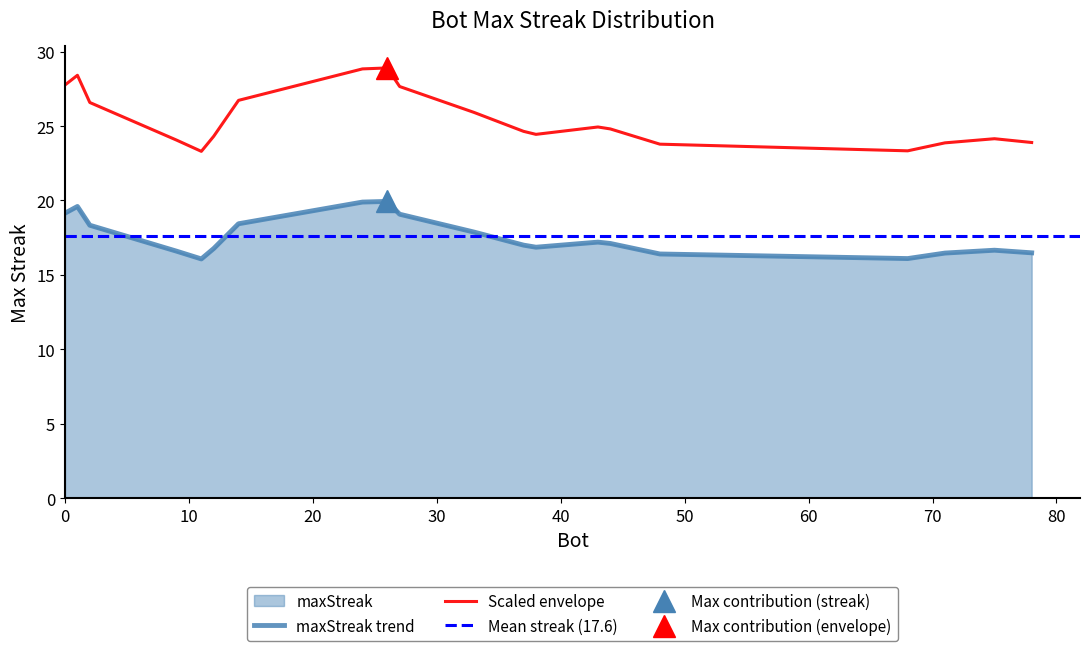

What is the maximum value for Scaled envelope?

28.9